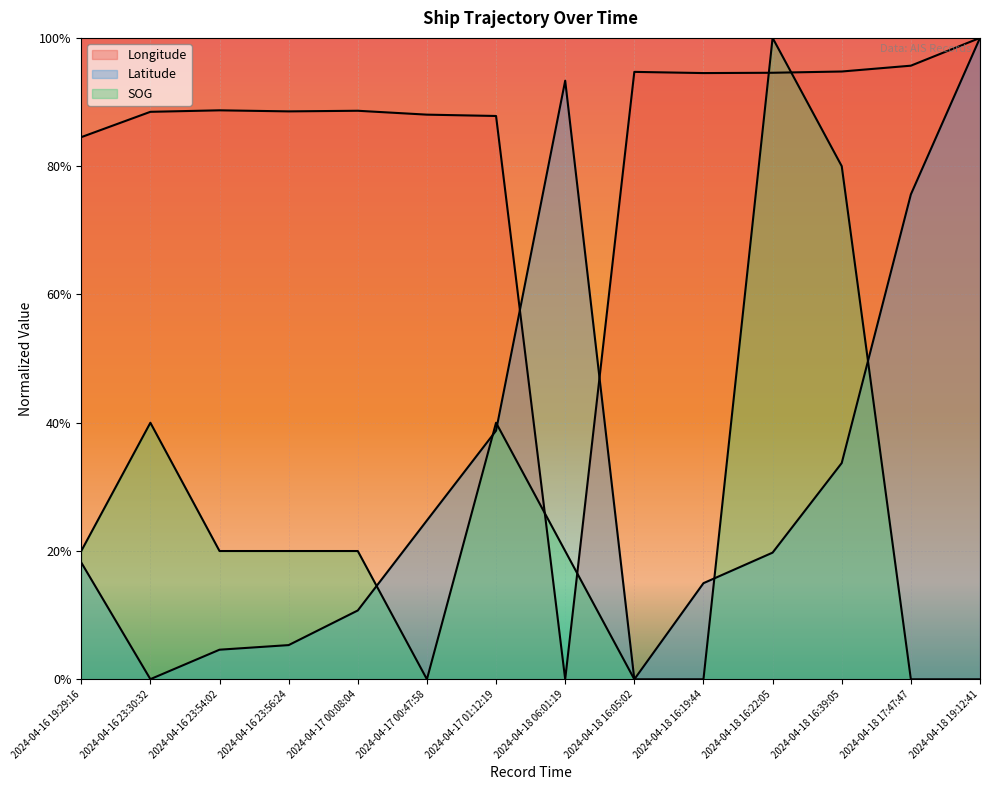

What is the sum of all Longitude values?

11.9